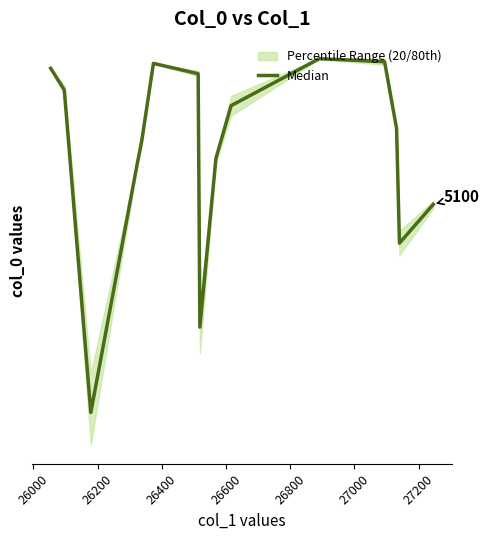

The chart shows a value of 3241.4 at 26200. True or false?

False